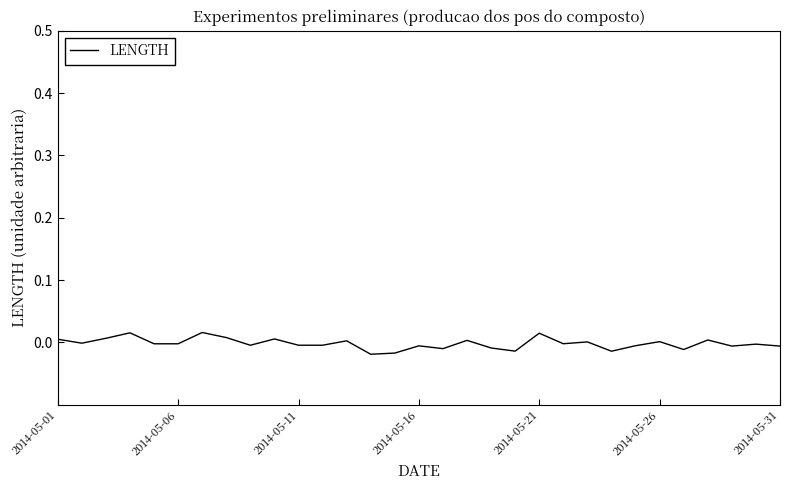

Does the chart have visible grid lines?

No